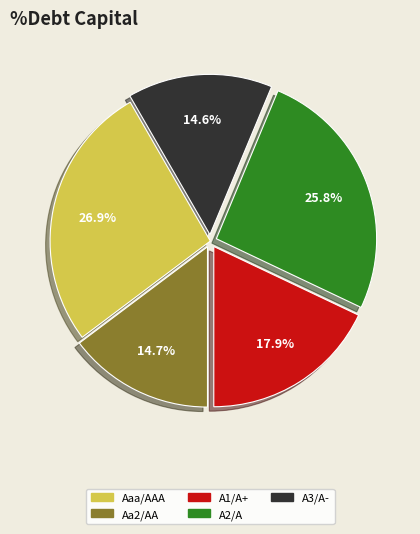

Which has a higher value, Aaa/AAA or A1/A+?

Aaa/AAA